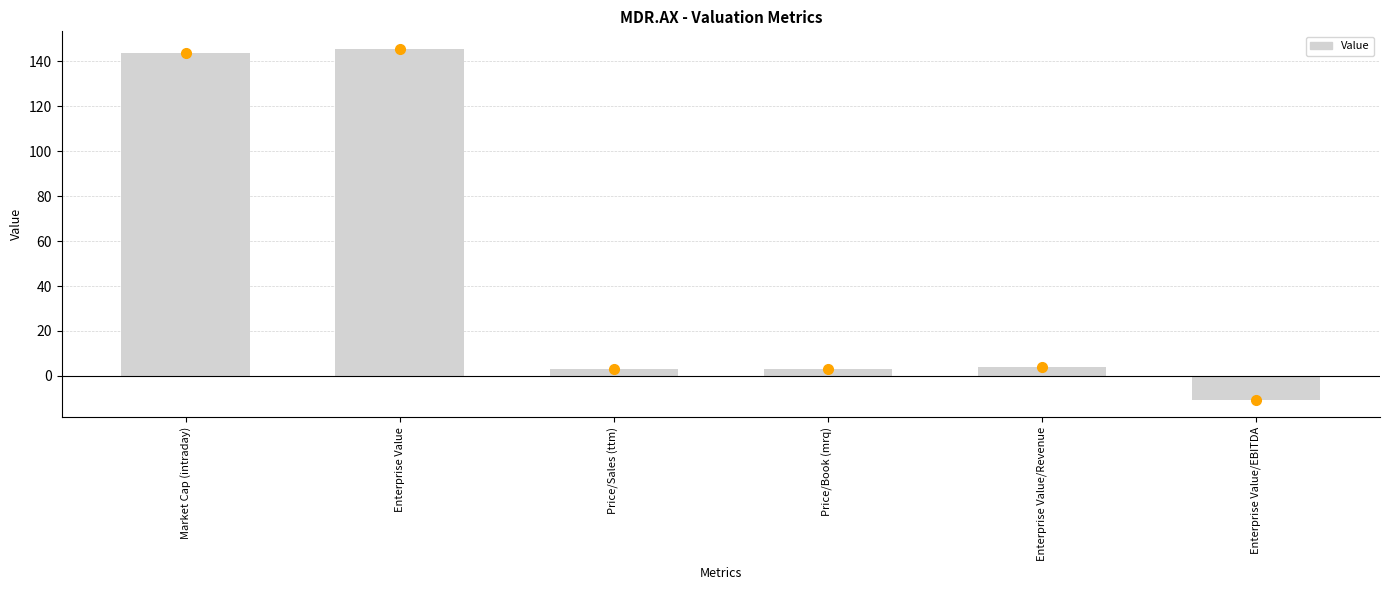

Count the number of categories in the chart.

6